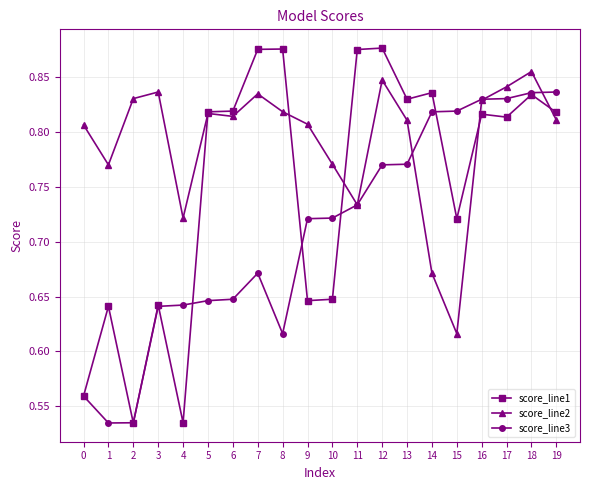

At which category does score_line2 reach its first local valley?

1